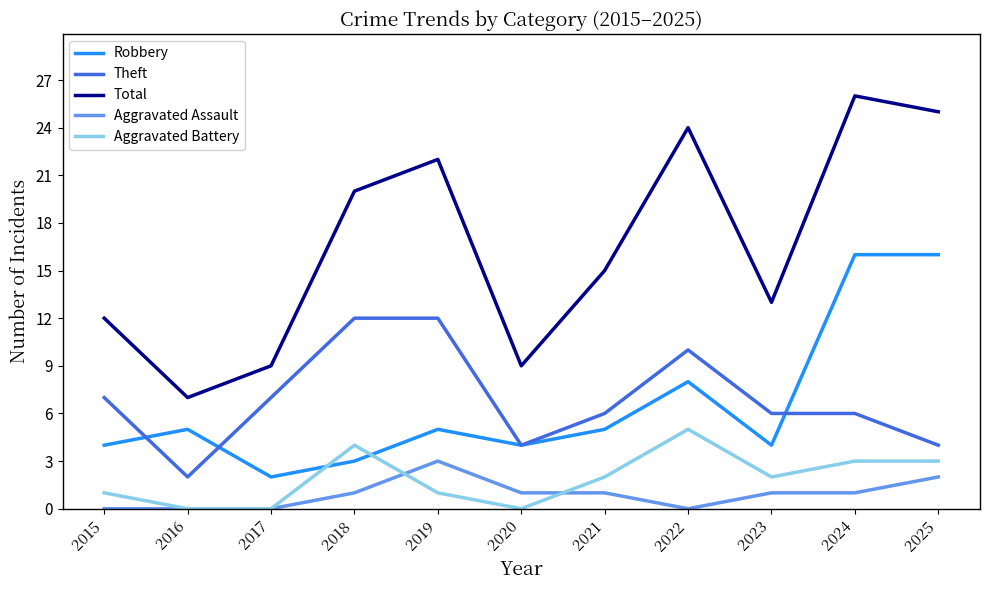

Which series has the widest spread of values?

Total